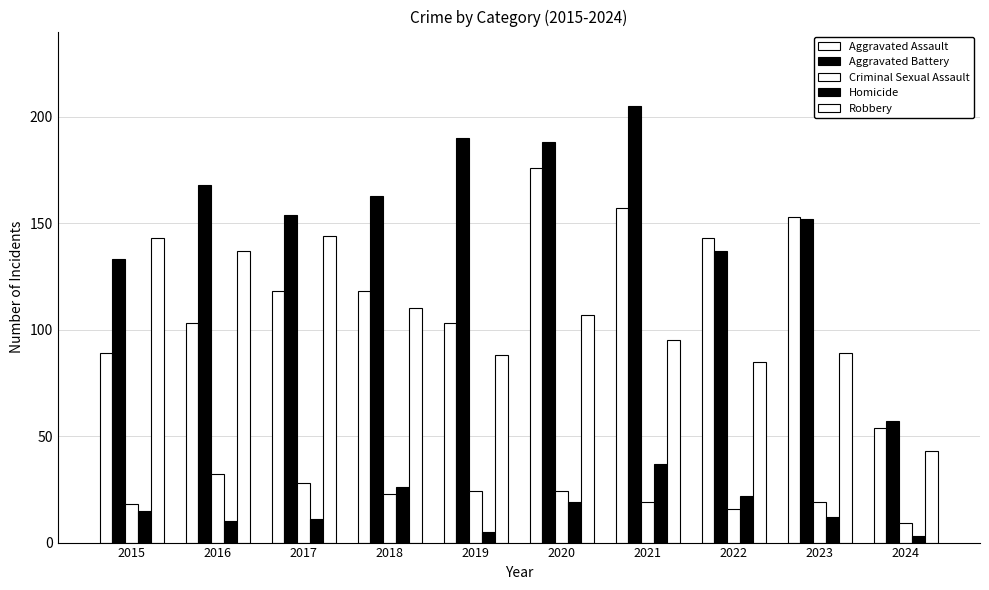

Which series has the widest spread of values?

Aggravated Battery